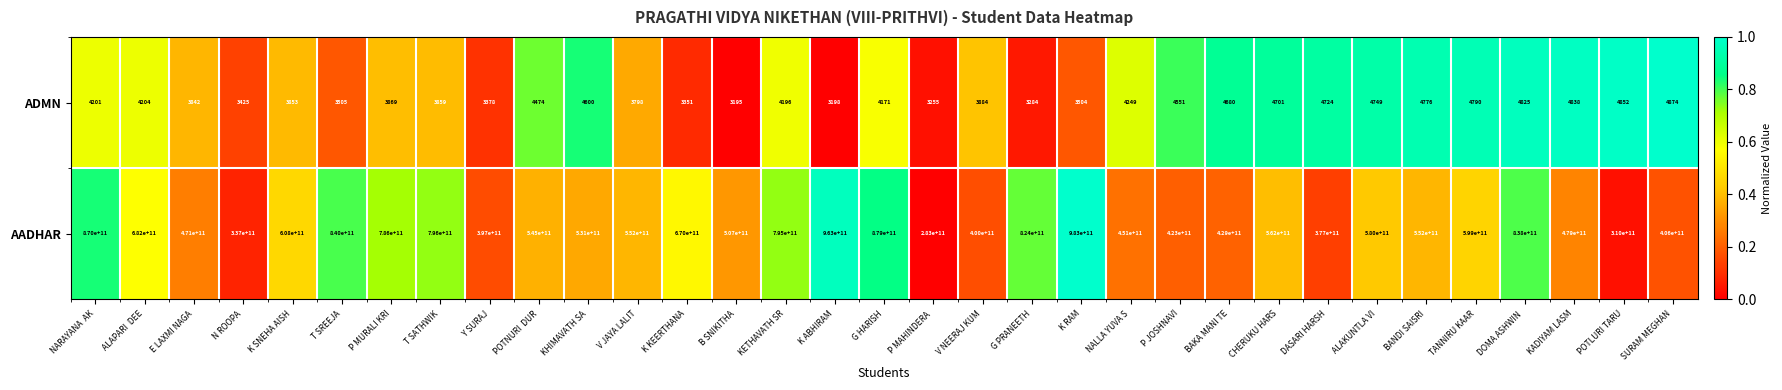

Rank the series at G HARISH from highest to lowest value.

AADHAR, ADMN